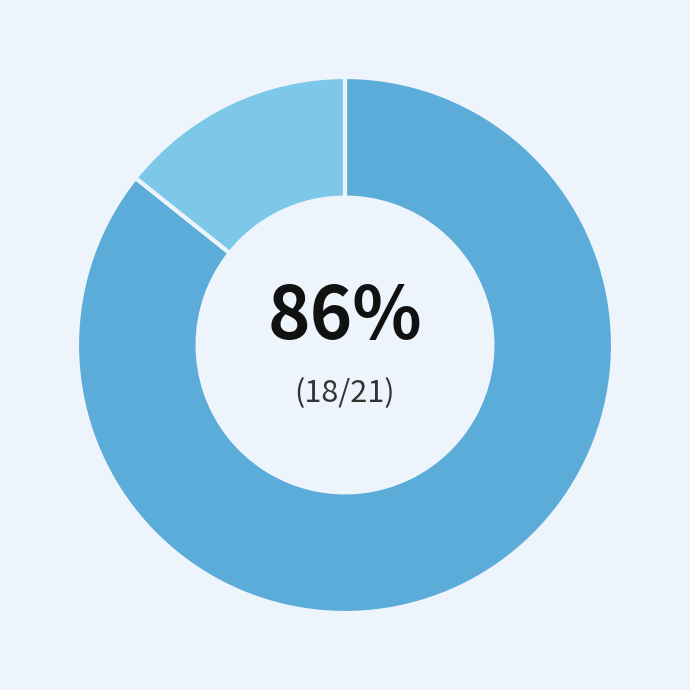

Is there any slice that represents more than half of the pie?

Yes